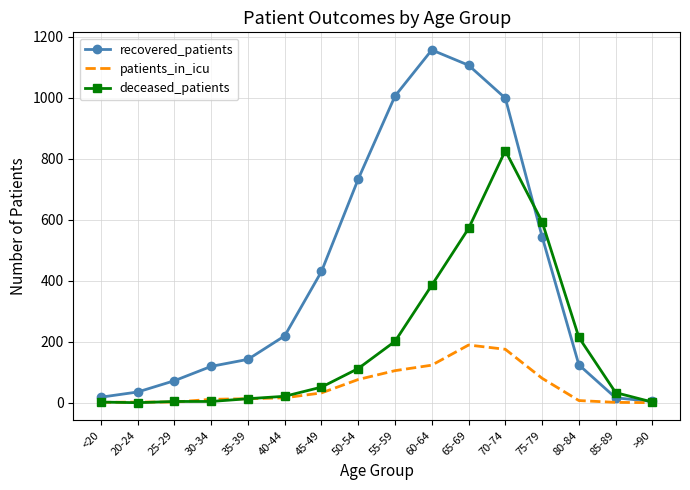

What is the sum of the recovered_patients values at 20-24 and 50-54?

768